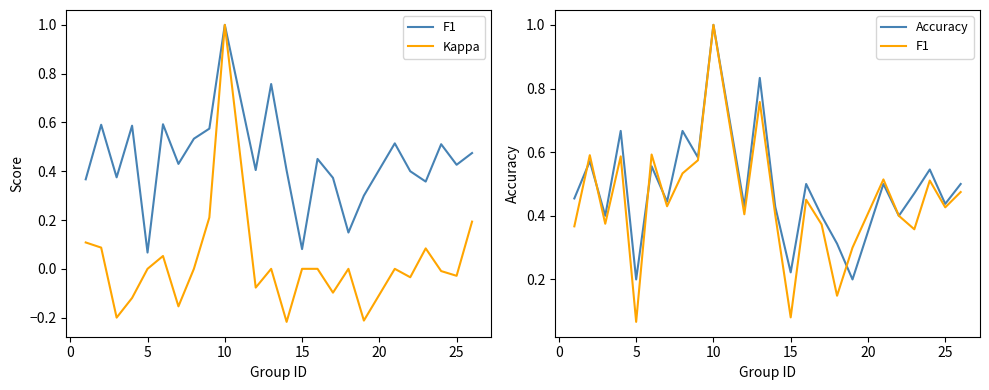

How many lines are shown in the chart?

3